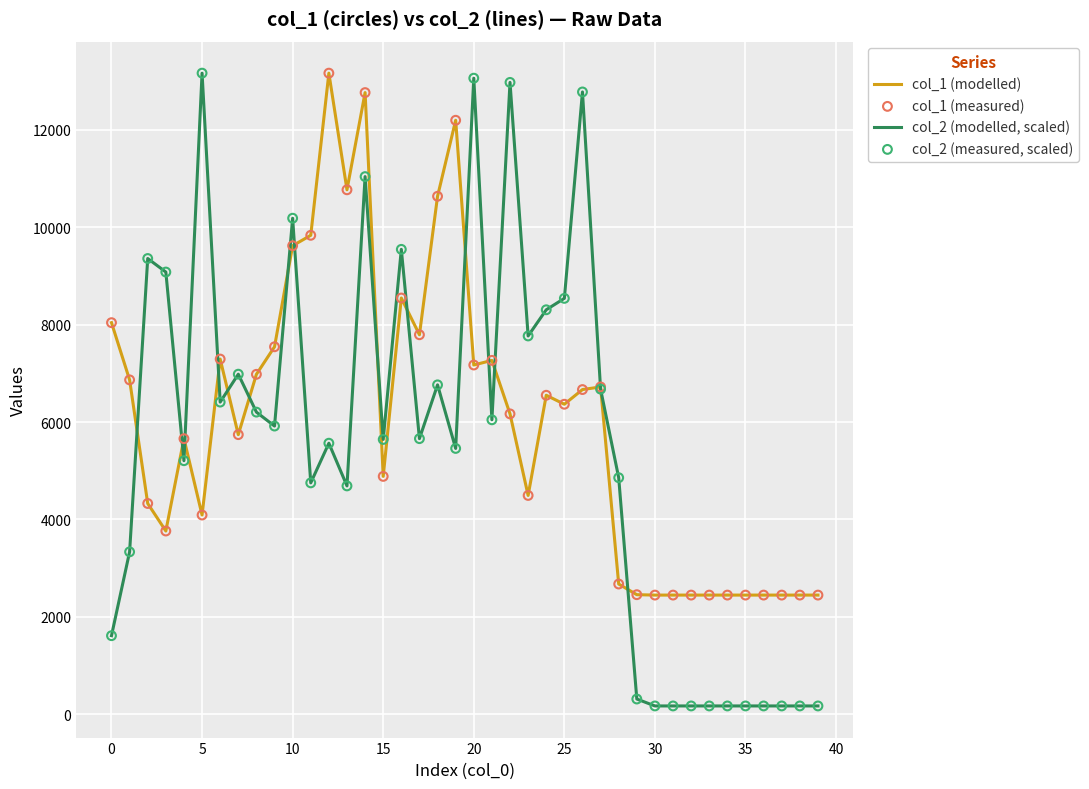

Rank the series by their average value, from highest to lowest.

col_1 (modelled), col_2 (modelled, scaled)